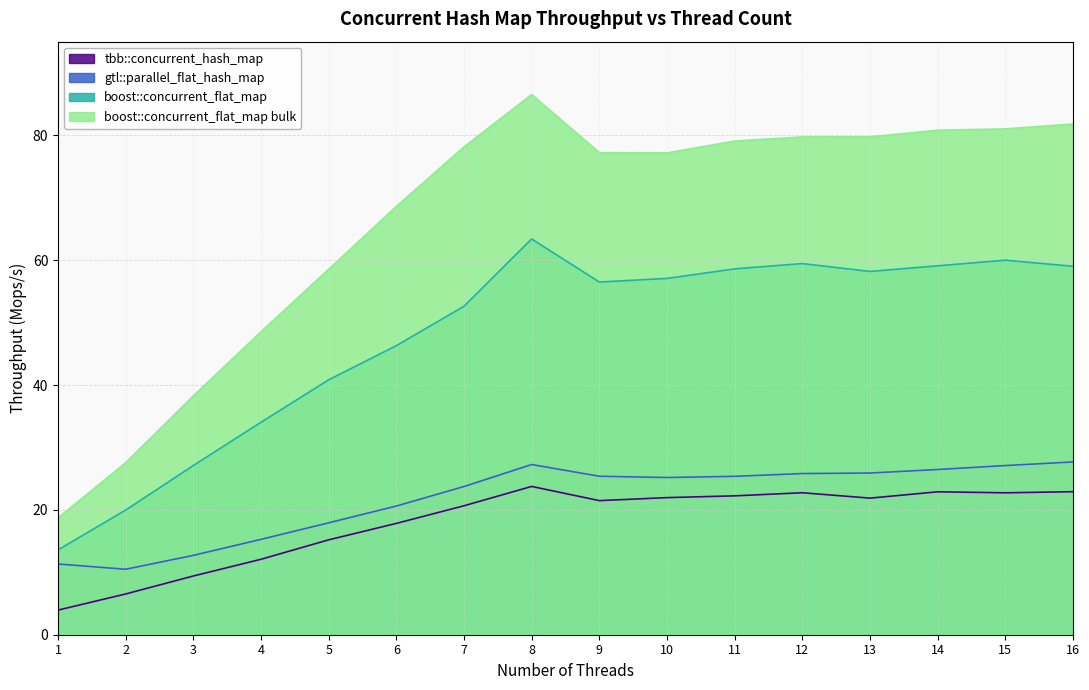

True or false: boost::concurrent_flat_map and tbb::concurrent_hash_map cross at least once.

False